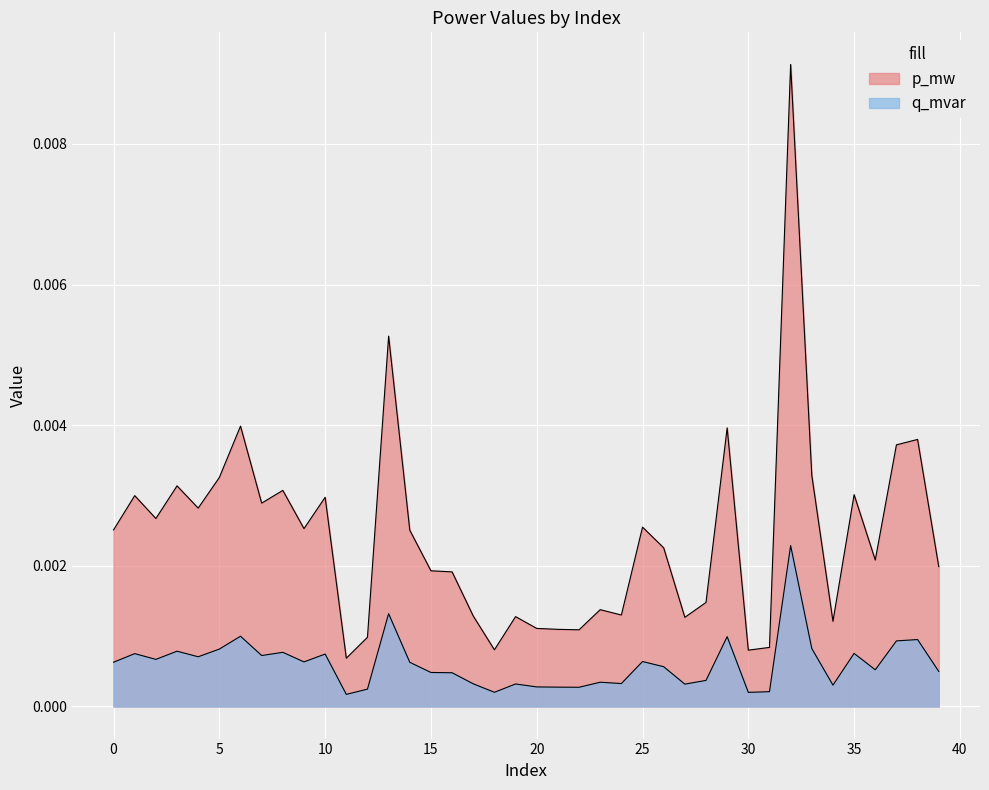

How many lines are shown in the chart?

2